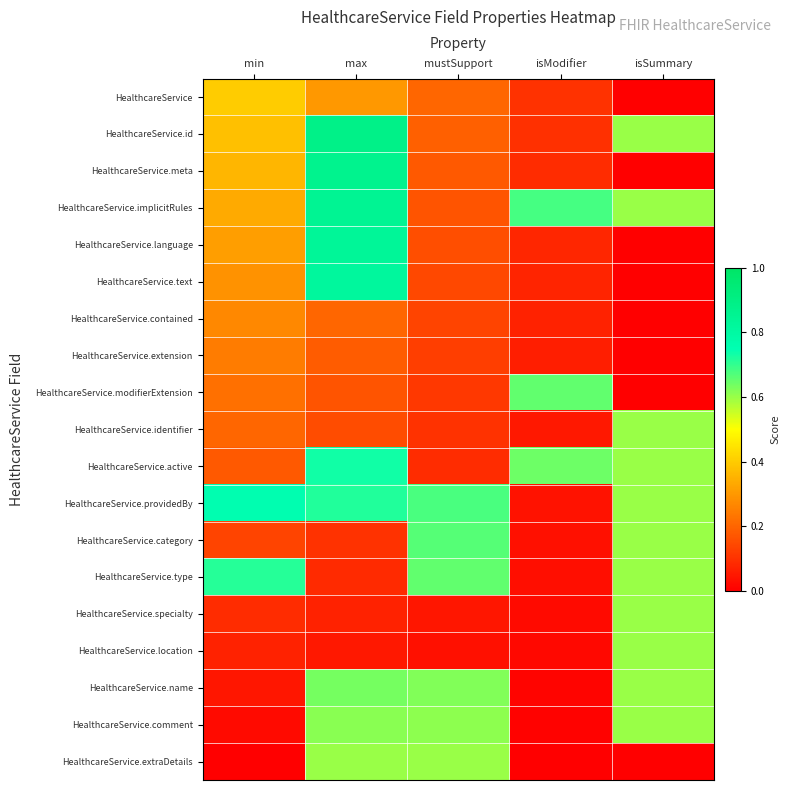

Reading right to left, list all the values displayed in this chart.

HealthcareService: isSummary=0.0	isModifier=0.1	mustSupport=0.2	max=0.3	min=0.4
HealthcareService.id: isSummary=0.6	isModifier=0.1	mustSupport=0.2	max=0.9	min=0.4
HealthcareService.meta: isSummary=0.0	isModifier=0.1	mustSupport=0.2	max=0.9	min=0.4
HealthcareService.implicitRules: isSummary=0.6	isModifier=0.7	mustSupport=0.2	max=0.8	min=0.3
HealthcareService.language: isSummary=0.0	isModifier=0.1	mustSupport=0.2	max=0.8	min=0.3
HealthcareService.text: isSummary=0.0	isModifier=0.1	mustSupport=0.1	max=0.8	min=0.3
HealthcareService.contained: isSummary=0.0	isModifier=0.1	mustSupport=0.1	max=0.2	min=0.3
HealthcareService.extension: isSummary=0.0	isModifier=0.1	mustSupport=0.1	max=0.2	min=0.2
HealthcareService.modifierExtension: isSummary=0.0	isModifier=0.7	mustSupport=0.1	max=0.2	min=0.2
HealthcareService.identifier: isSummary=0.6	isModifier=0.1	mustSupport=0.1	max=0.2	min=0.2
HealthcareService.active: isSummary=0.6	isModifier=0.6	mustSupport=0.1	max=0.7	min=0.2
HealthcareService.providedBy: isSummary=0.6	isModifier=0.0	mustSupport=0.7	max=0.7	min=0.8
HealthcareService.category: isSummary=0.6	isModifier=0.0	mustSupport=0.7	max=0.1	min=0.1
HealthcareService.type: isSummary=0.6	isModifier=0.0	mustSupport=0.7	max=0.1	min=0.7
HealthcareService.specialty: isSummary=0.6	isModifier=0.0	mustSupport=0.0	max=0.1	min=0.1
HealthcareService.location: isSummary=0.6	isModifier=0.0	mustSupport=0.0	max=0.0	min=0.1
HealthcareService.name: isSummary=0.6	isModifier=0.0	mustSupport=0.6	max=0.6	min=0.0
HealthcareService.comment: isSummary=0.6	isModifier=0.0	mustSupport=0.6	max=0.6	min=0.0
HealthcareService.extraDetails: isSummary=0.0	isModifier=0.0	mustSupport=0.6	max=0.6	min=0.0